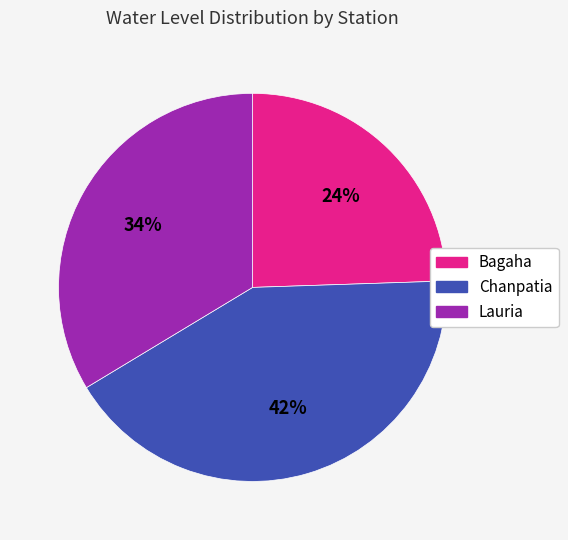

Does any single category account for the majority?

No